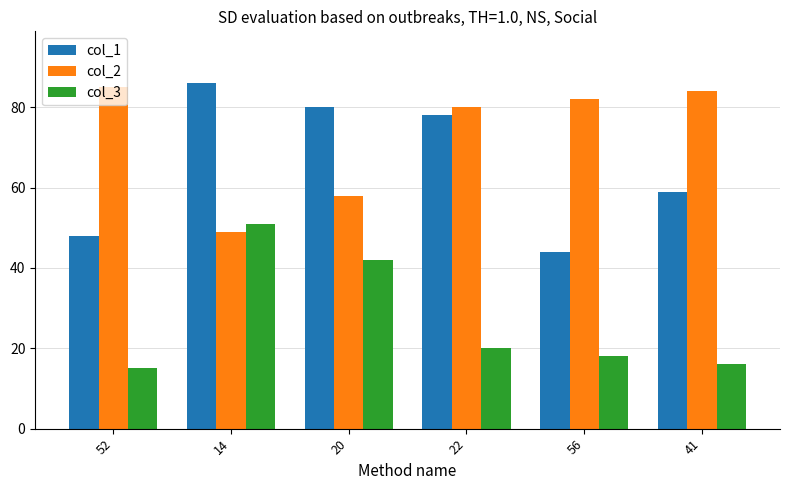

At which category does the chart reach its peak across all series?

14